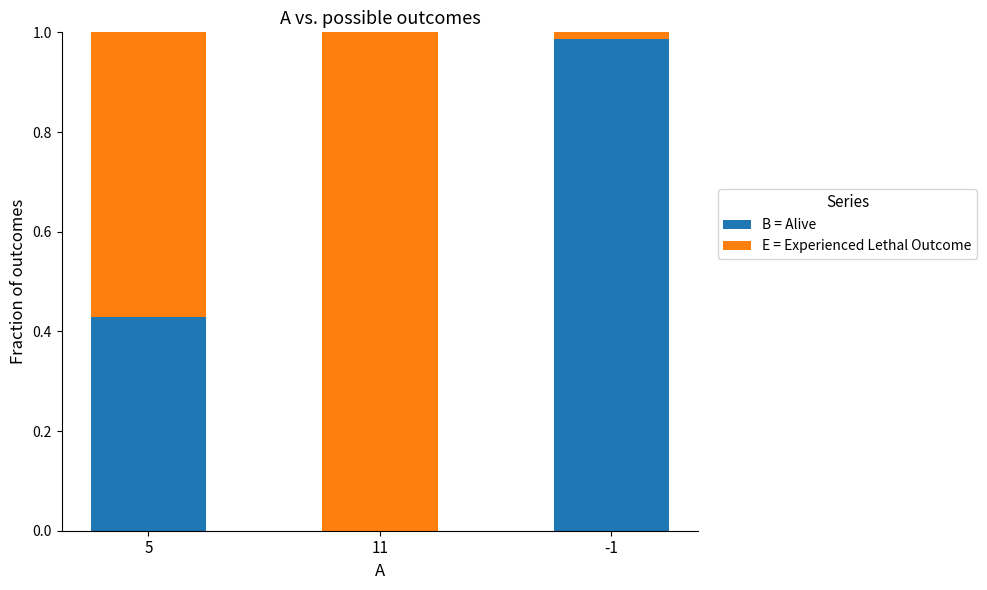

The B = Alive series shows 0.3 at 5. True or false?

False